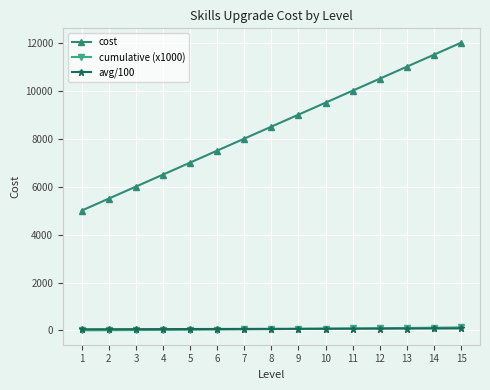

Is the value of cost at 11 greater than the value of avg/100 at 7?

Yes